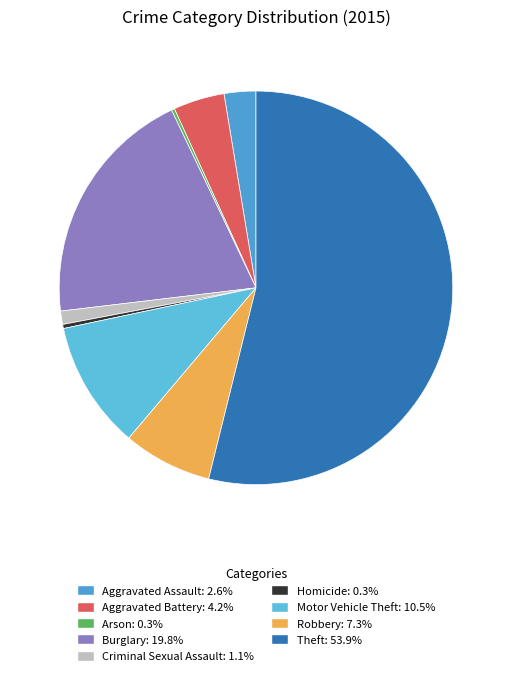

Approximately how many times larger is the value at Homicide compared to Aggravated Assault?

0.1